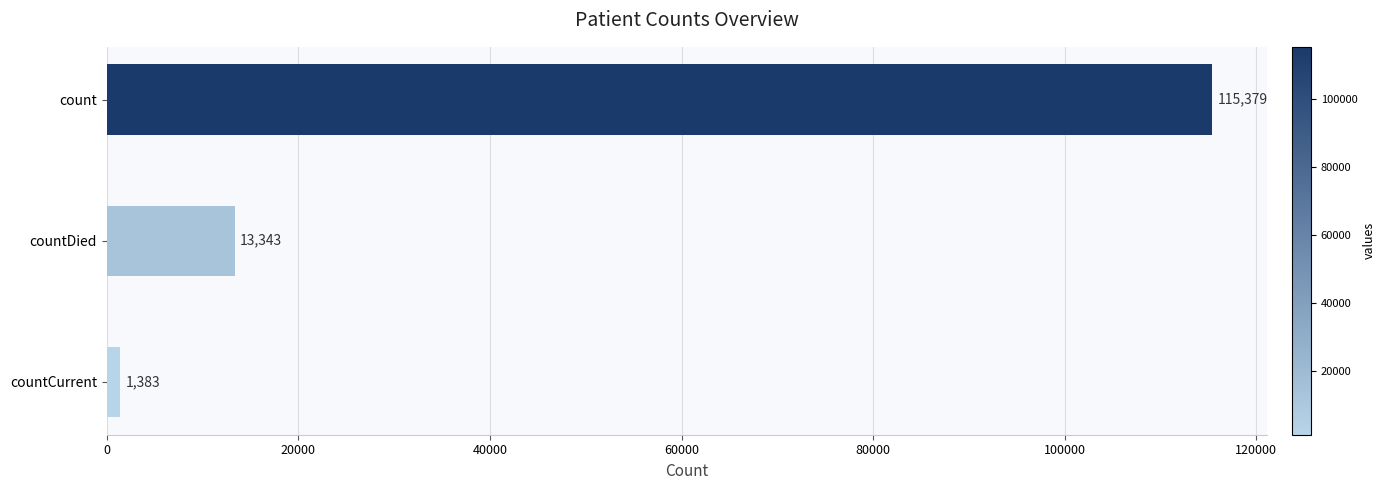

Reading top to bottom, transcribe all the data shown in this chart.

115379	13343	1383